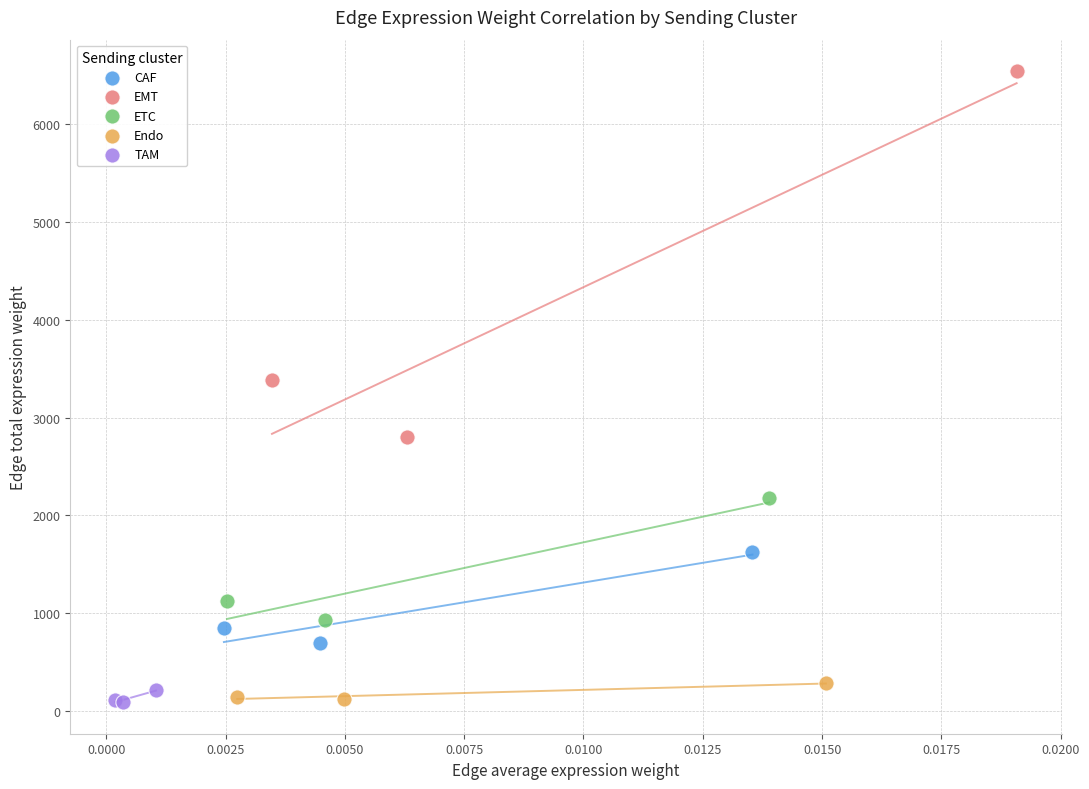

Which series contains the highest Y value?

EMT